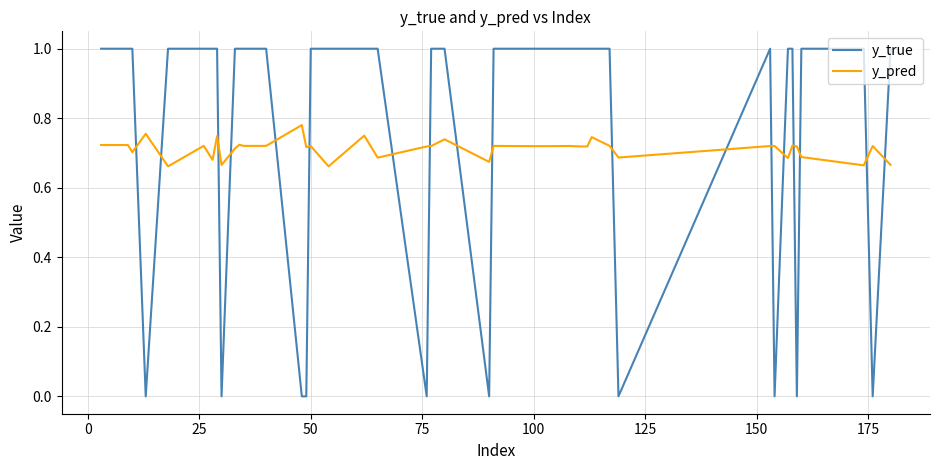

How many lines are shown in the chart?

2